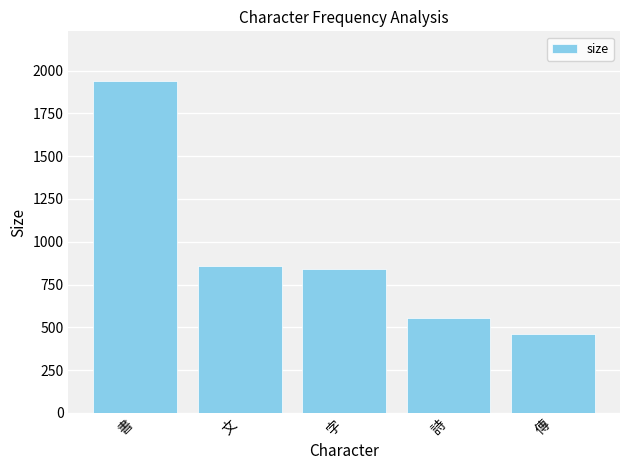

Reading left to right, extract all data points from this chart.

書=1939	文=858	字=841	詩=557	傳=459